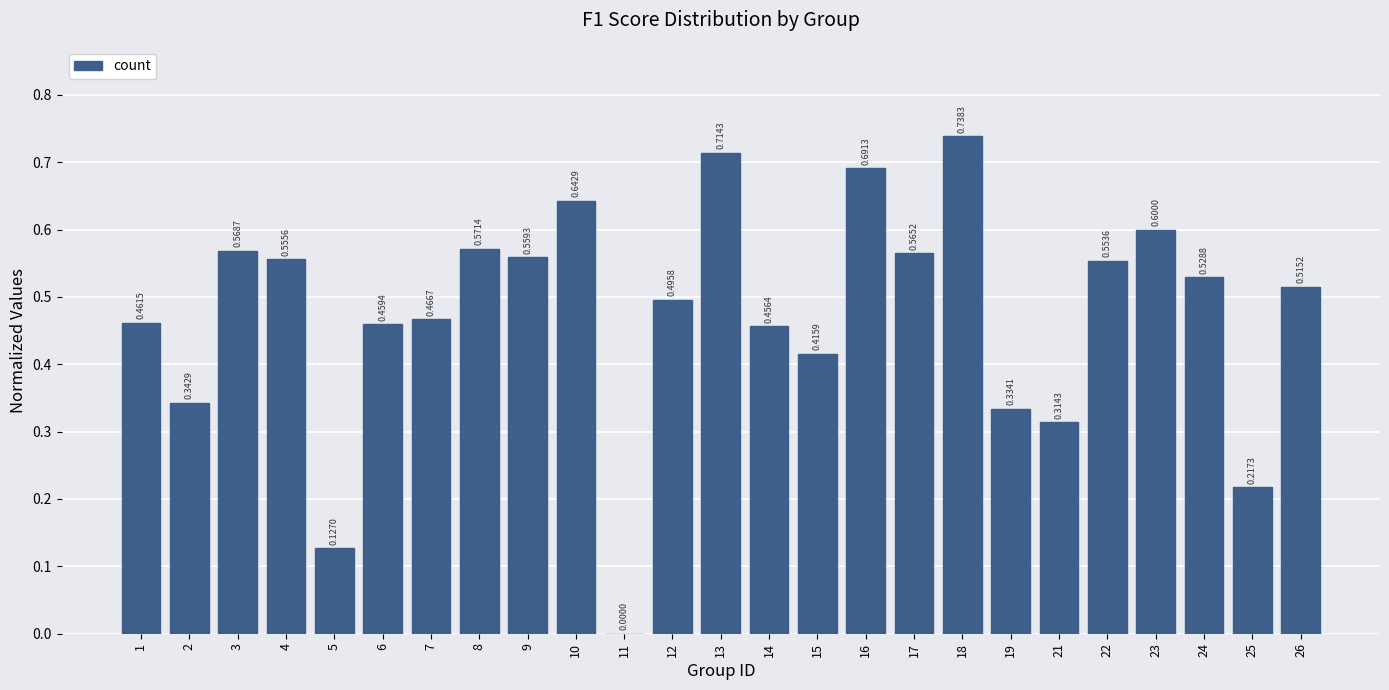

Between 23 and 10, which is larger?

10